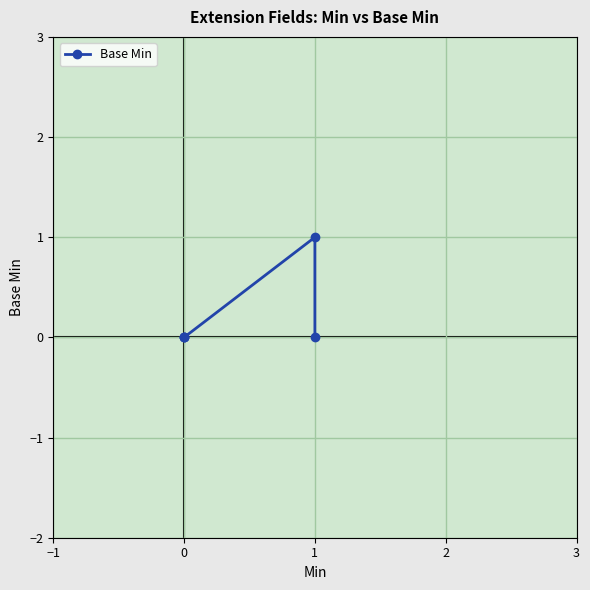

True or false: there are more than 1 points higher than both neighbors.

False